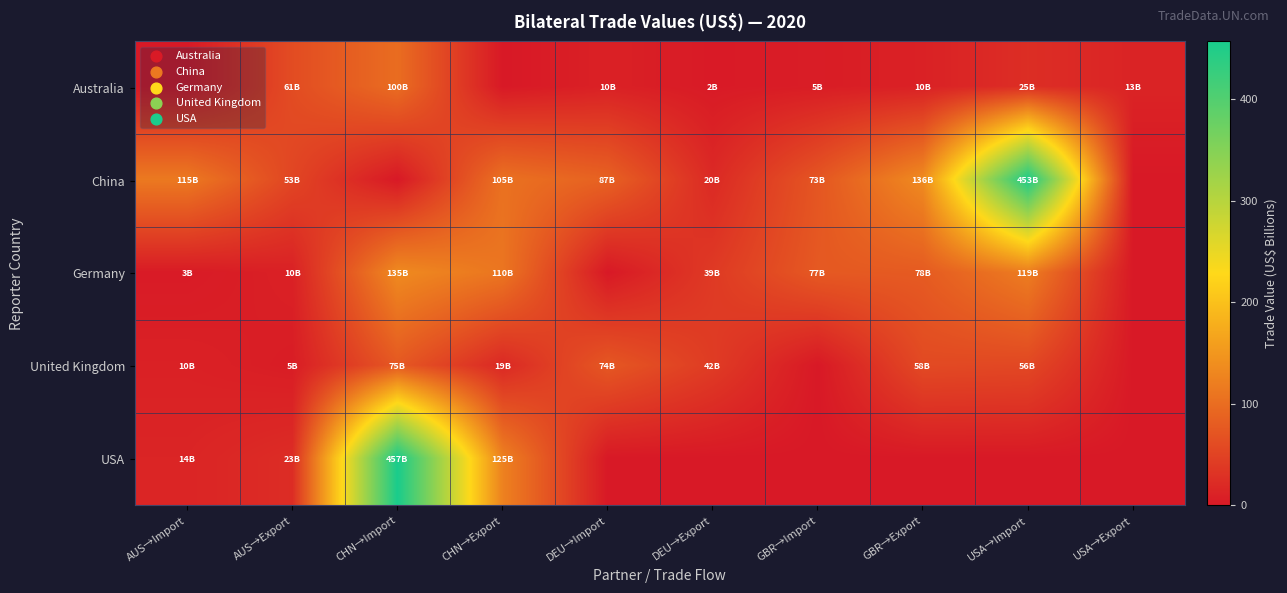

At CHN→Import, list the series in order from smallest to largest.

China, United Kingdom, Australia, Germany, USA